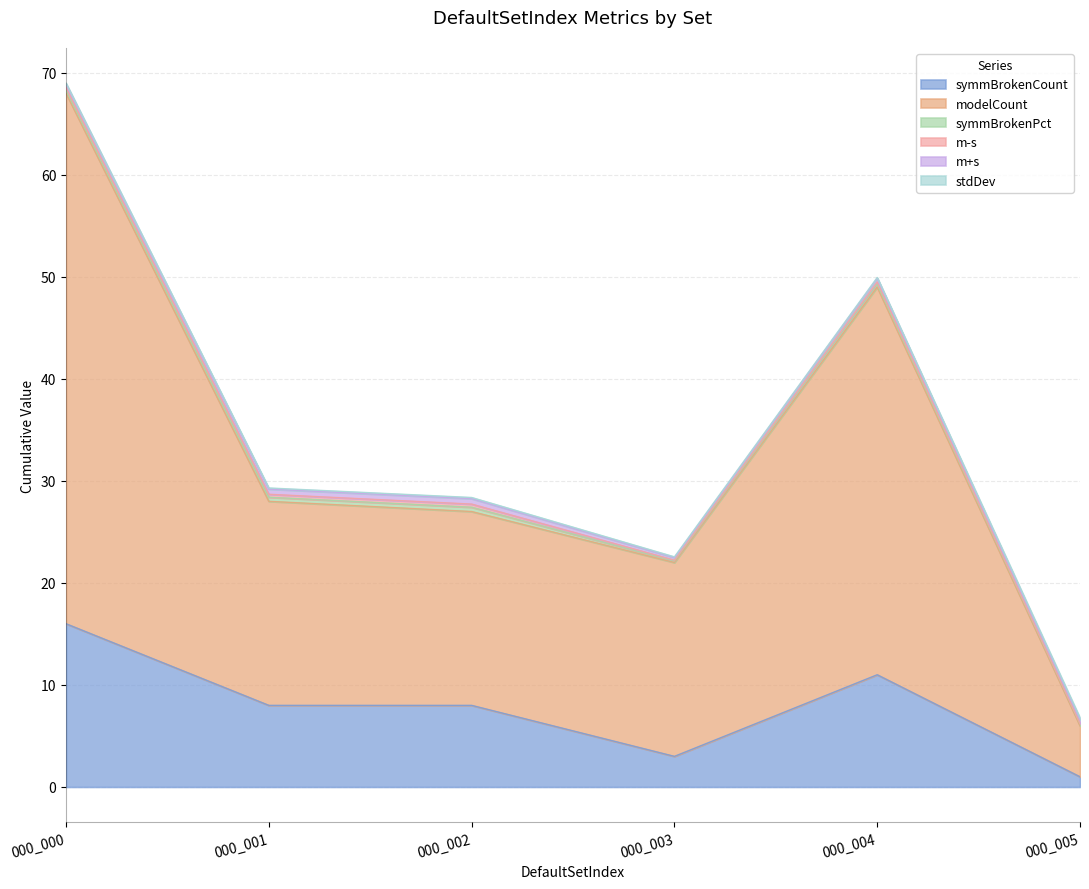

In m+s, how many points are higher than both neighbors (excluding endpoints)?

1